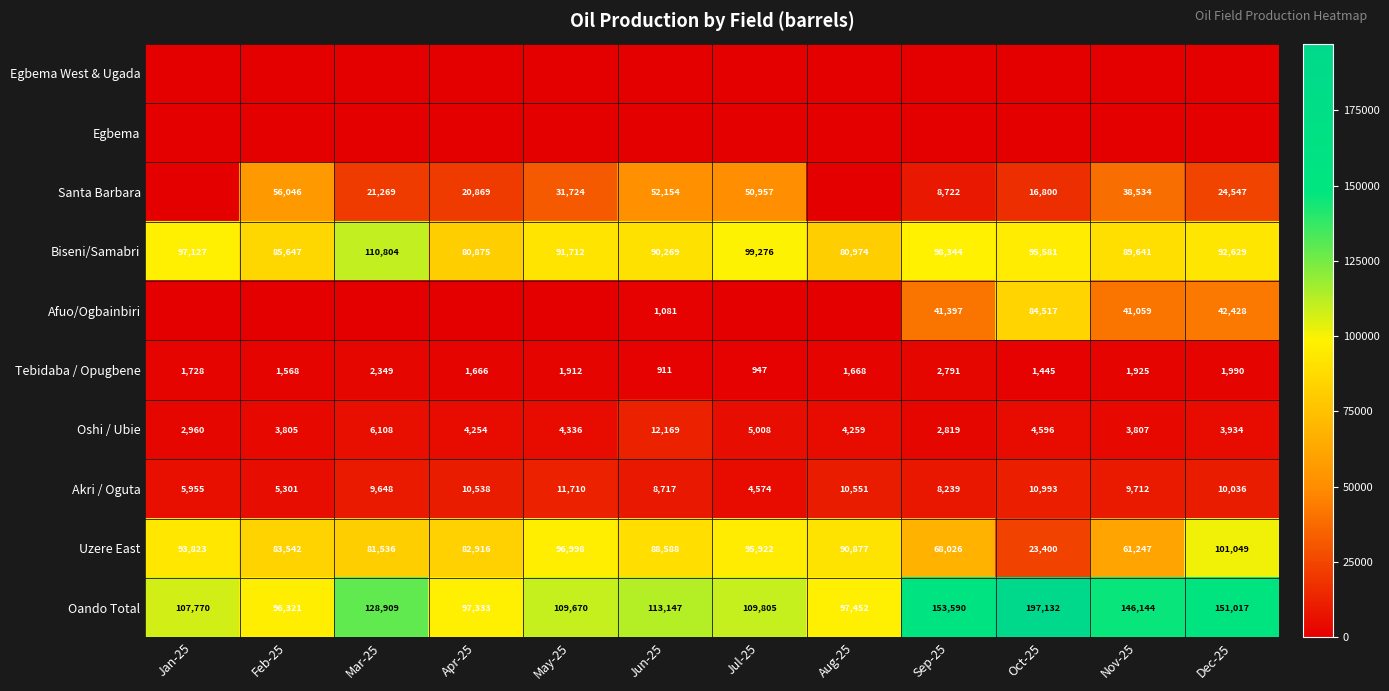

At how many categories does at least one series exceed 33201?

12